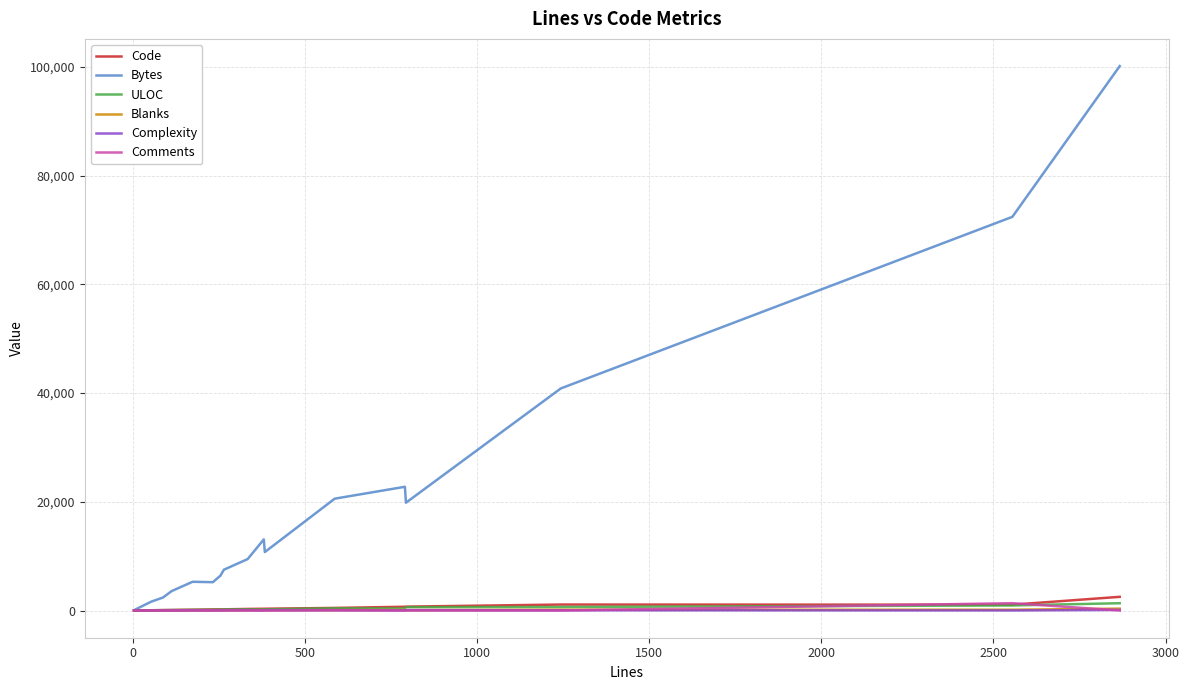

Which series has the largest total across all categories?

Bytes